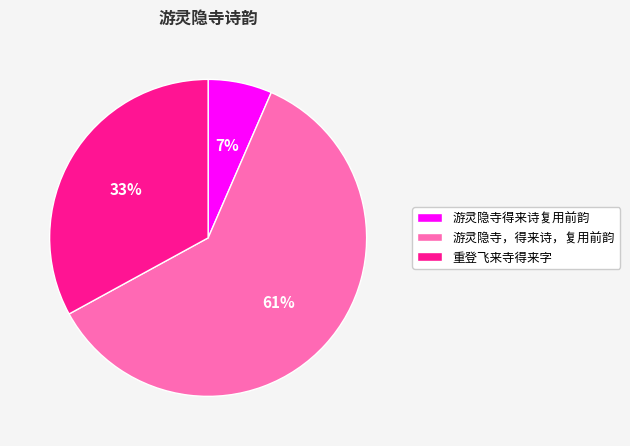

How many segments does this pie chart have?

3